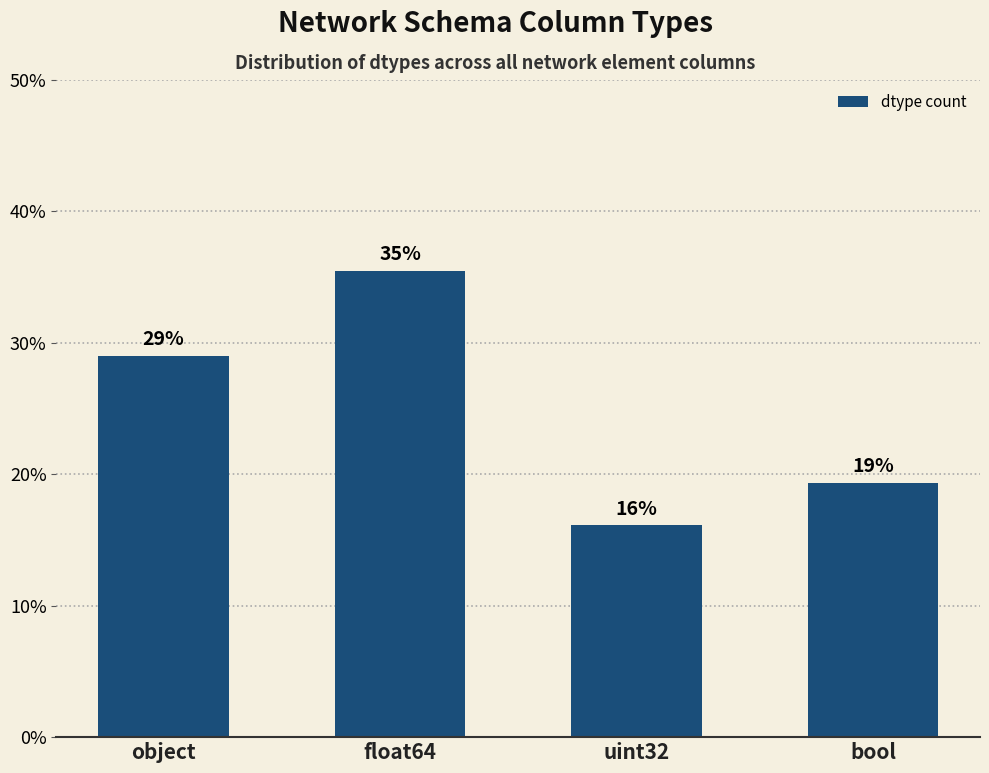

How many bars are there in total?

4